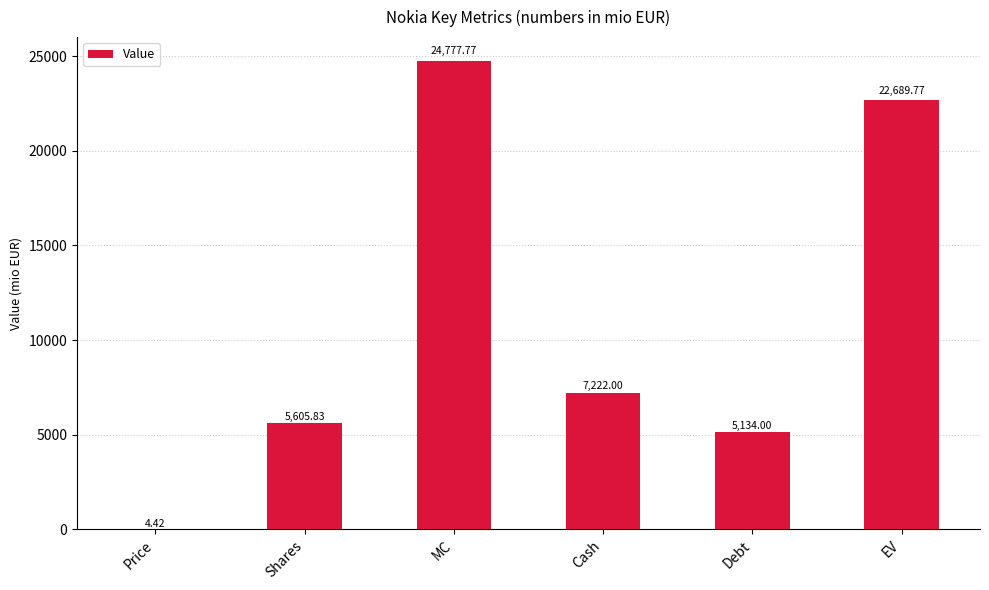

What is the approximate value at MC?

24777.8